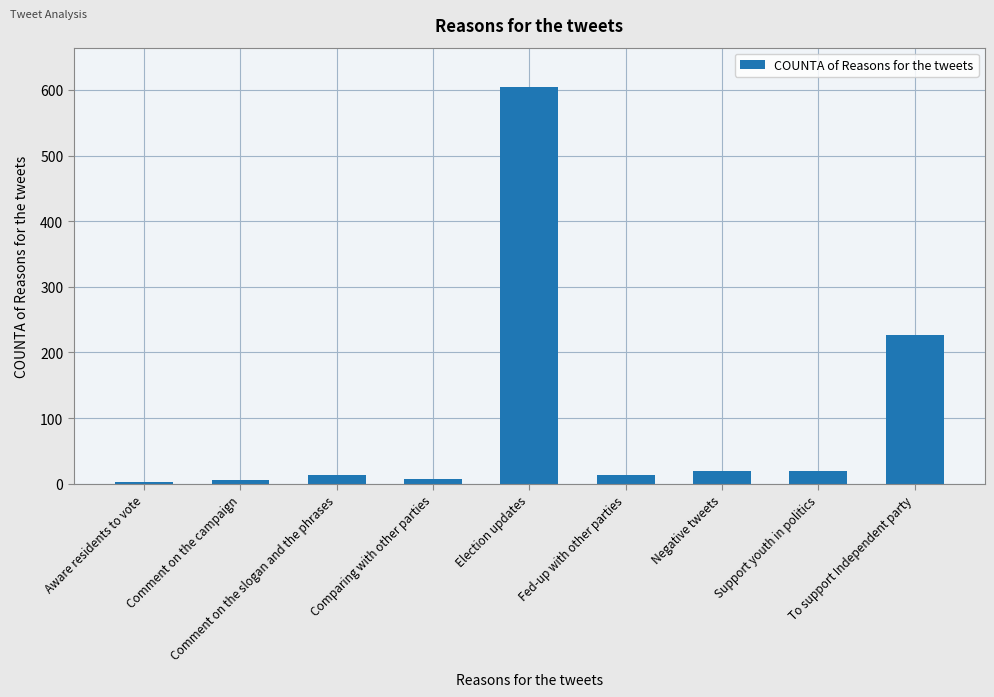

What is the change in value from Aware residents to vote to Negative tweets?

+17